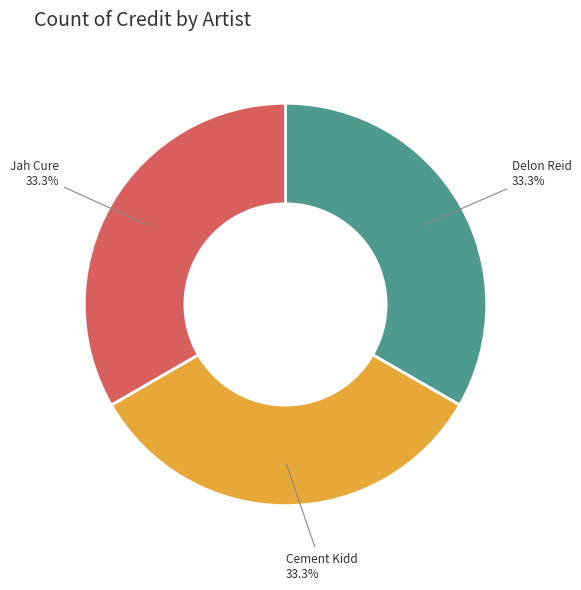

Approximately how many times larger is the value at Delon Reid compared to Jah Cure?

1.0